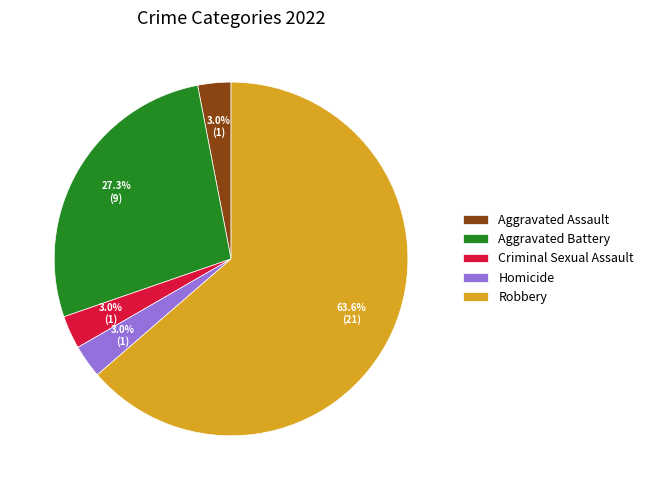

Combined, do Homicide and Criminal Sexual Assault account for over 50%?

No